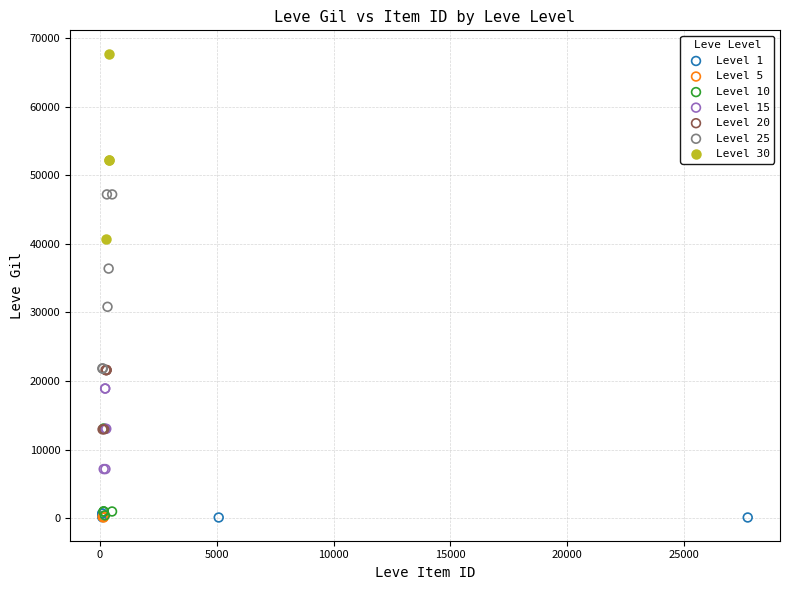

Which series contains the highest Y value?

Level 30